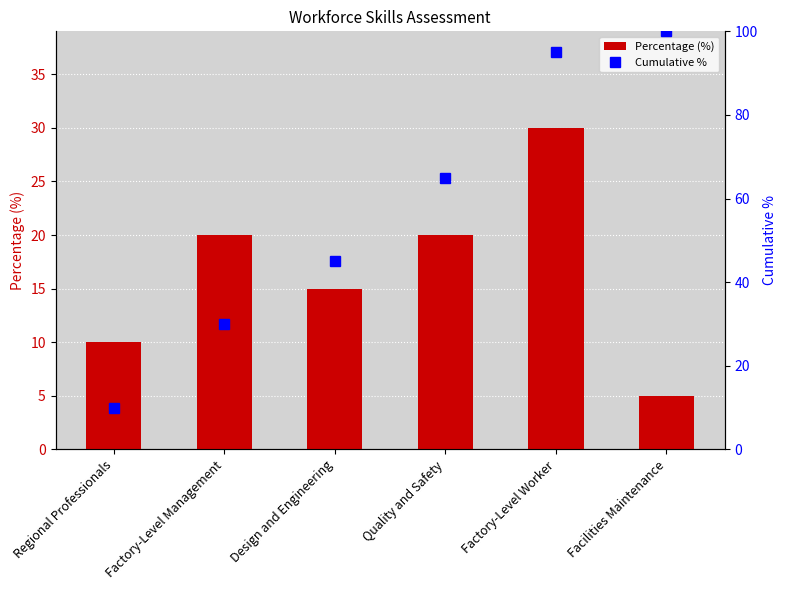

Reading left to right, extract all data points from this chart.

Percentage (%): Regional Professionals=10	Factory-Level Management=20	Design and Engineering=15	Quality and Safety=20	Factory-Level Worker=30	Facilities Maintenance=5
Cumulative %: Regional Professionals=10	Factory-Level Management=30	Design and Engineering=45	Quality and Safety=65	Factory-Level Worker=95	Facilities Maintenance=100